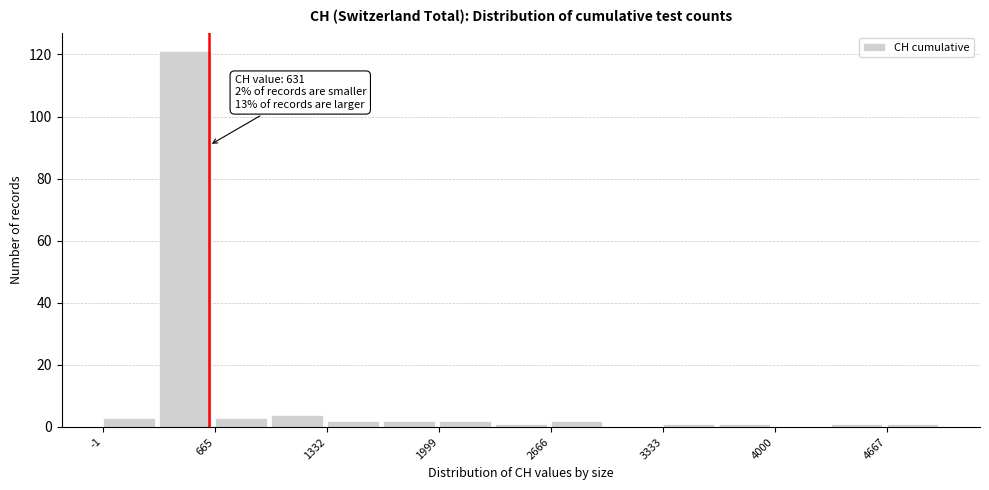

Read against the x-axis, roughly where is the centre of the tallest bar?

500